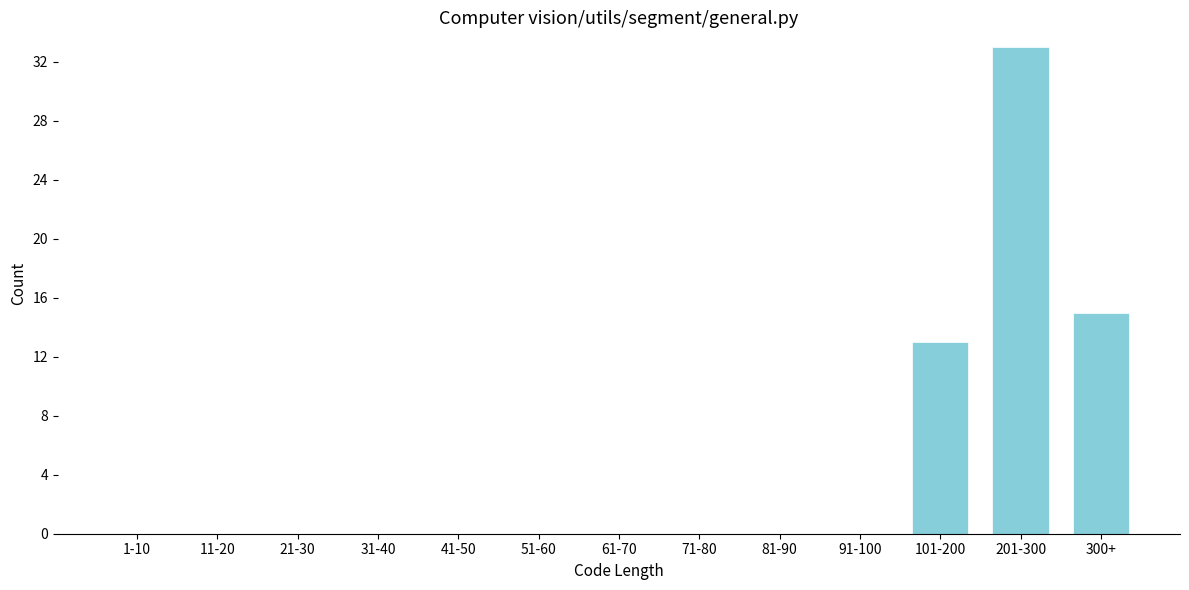

Reading left to right, extract all data points from this chart.

1-10=0	11-20=0	21-30=0	31-40=0	41-50=0	51-60=0	61-70=0	71-80=0	81-90=0	91-100=0	101-200=13	201-300=33	300+=15